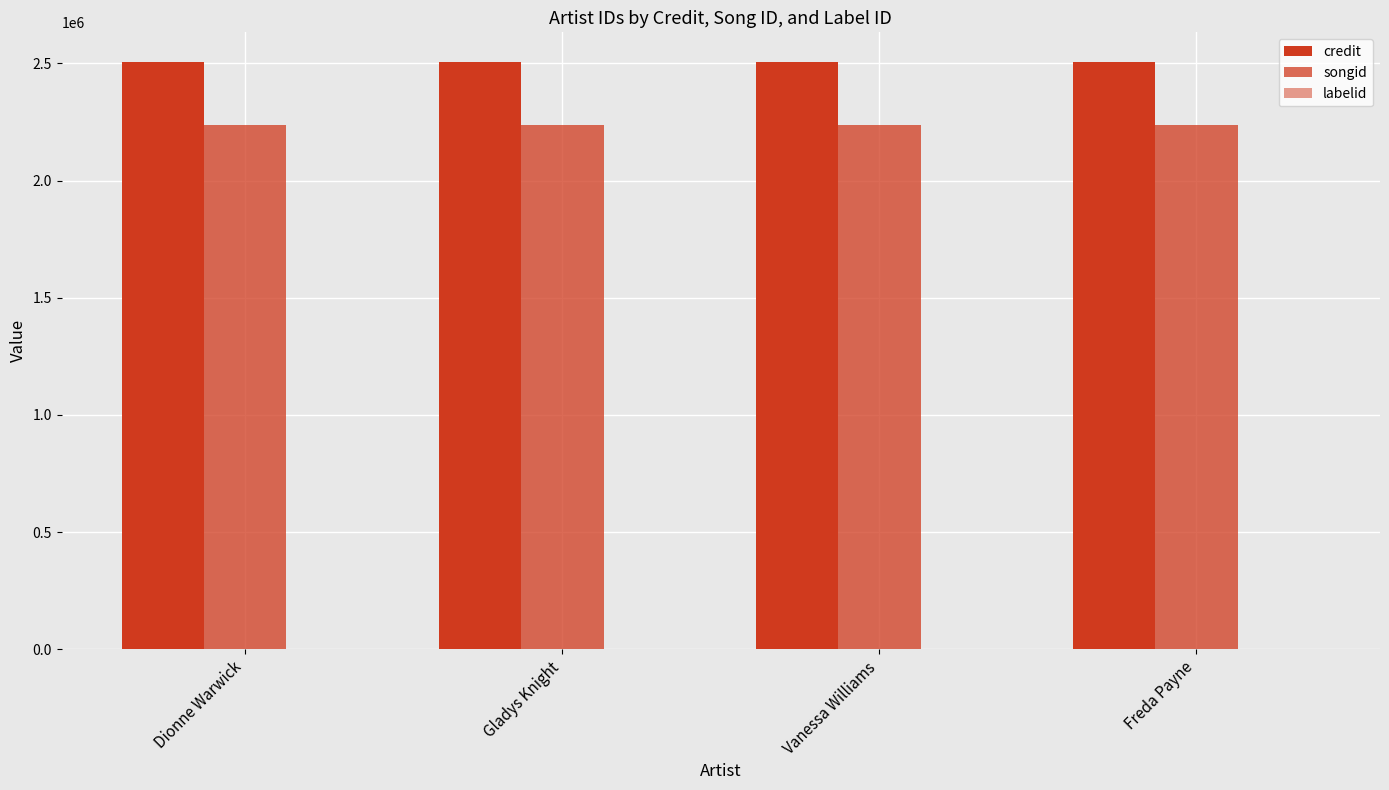

Are the bars horizontal?

No